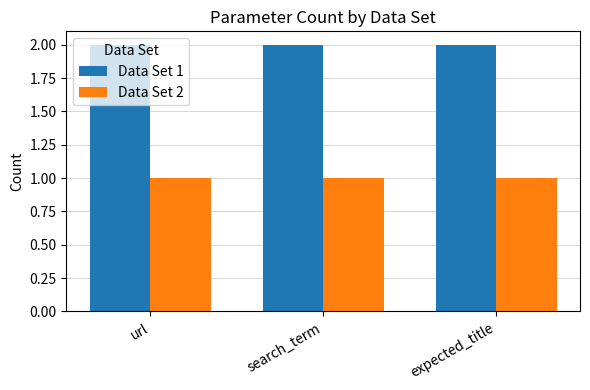

What is the value of the Data Set 2 bar at the 3rd from the left?

1